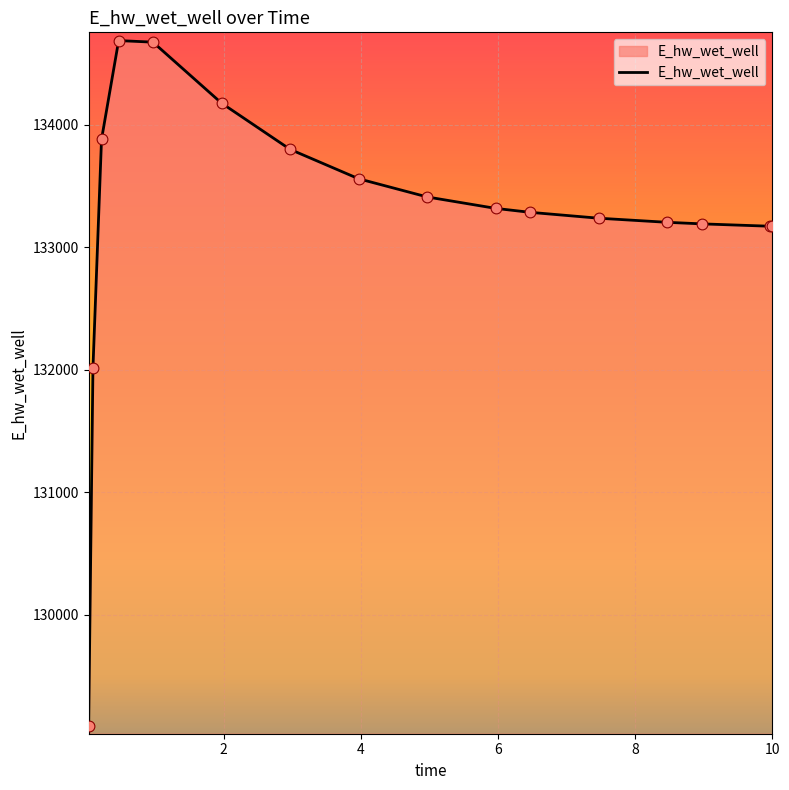

What is the difference between the maximum and minimum values?

5594.3